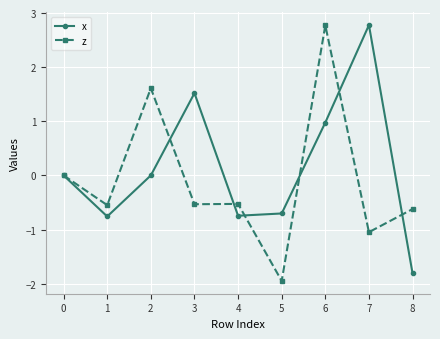

True or false: x has more than 2 points higher than both neighbors.

False